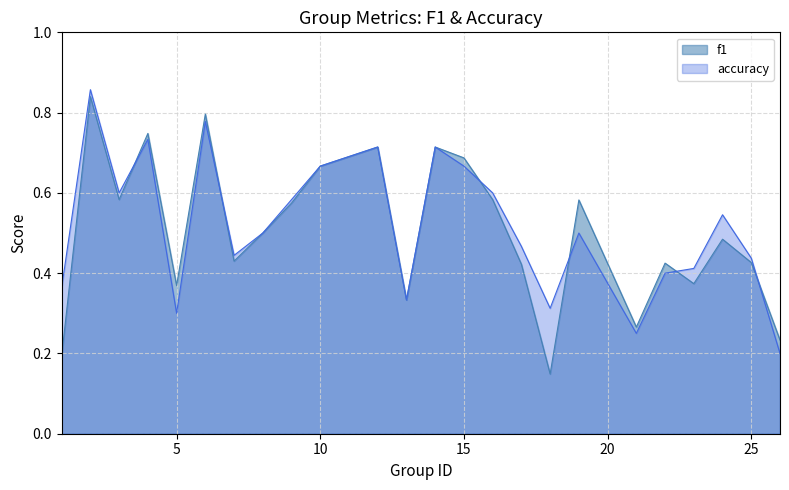

What is the smallest value displayed?

0.1